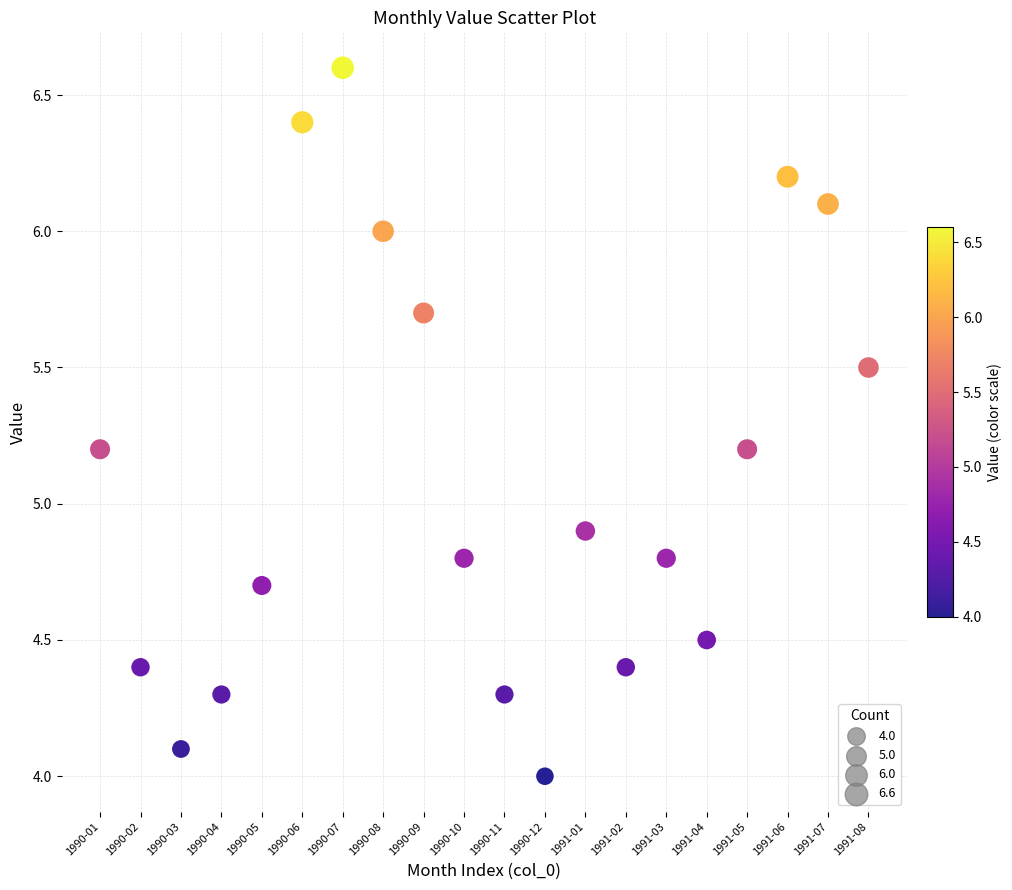

What Y value in the scatter plot is closest to 5?

4.9